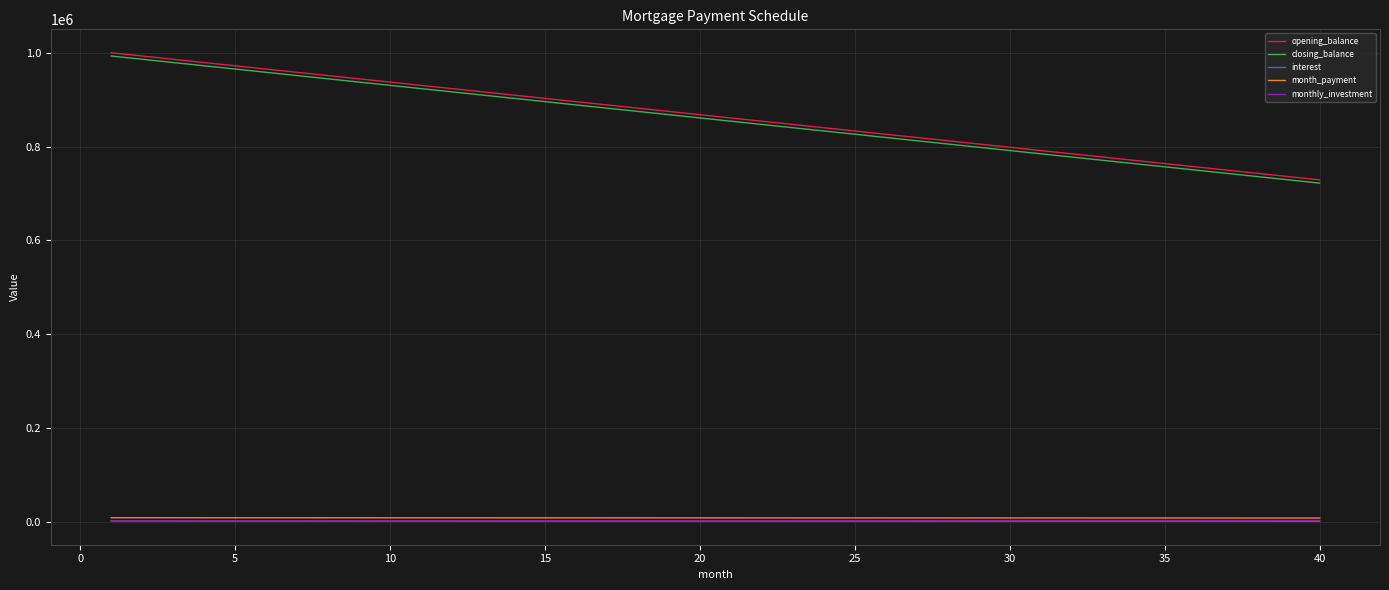

At how many categories does at least one series exceed 687337?

40